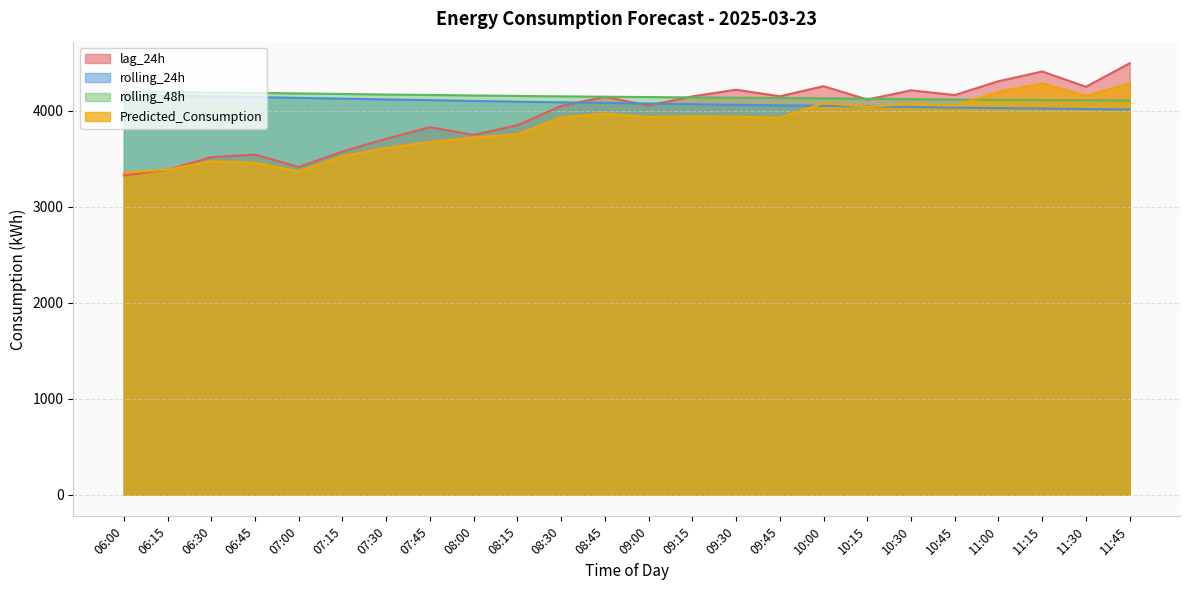

Which series has the widest spread of values?

lag_24h